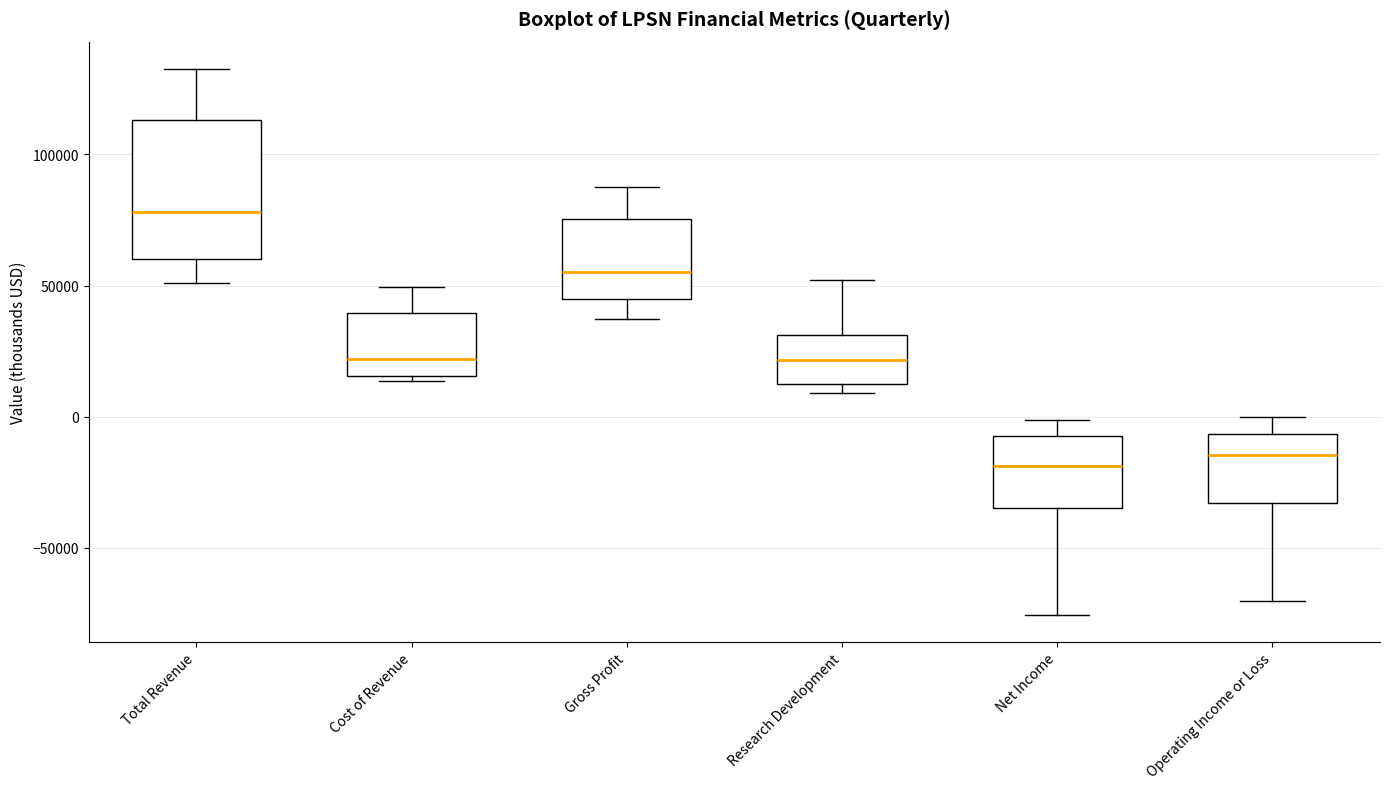

Reading left to right, transcribe this box plot: for each box, give where its median line is, the range the box spans, and where its two whiskers end, as read against the y-axis. The values are not printed on the chart, so give them approximately, as read against the axis.

Total Revenue: median 80000, box 60000 to 115000, whiskers 50000 to 135000
Cost of Revenue: median 20000, box 15000 to 40000, whiskers 15000 (just below the box's lower edge) to 50000
Gross Profit: median 55000, box 45000 to 75000, whiskers 35000 to 90000
Research Development: median 20000, box 10000 to 30000, whiskers 10000 (just below the box's lower edge) to 50000
Net Income: median -20000, box -35000 to -5000, whiskers -75000 to 0
Operating Income or Loss: median -15000, box -35000 to -5000, whiskers -70000 to 0